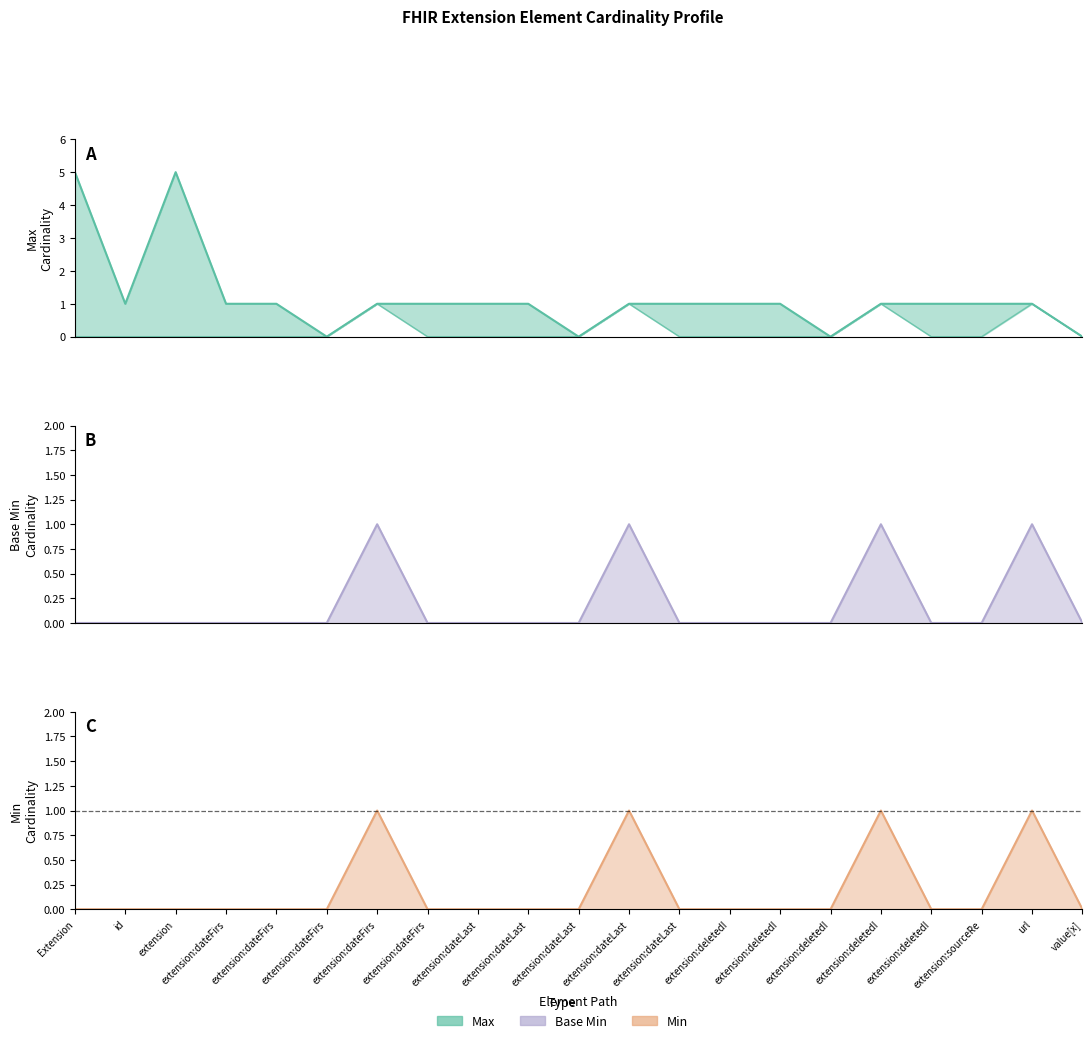

Is it true that the value at value[x] is 0?

True